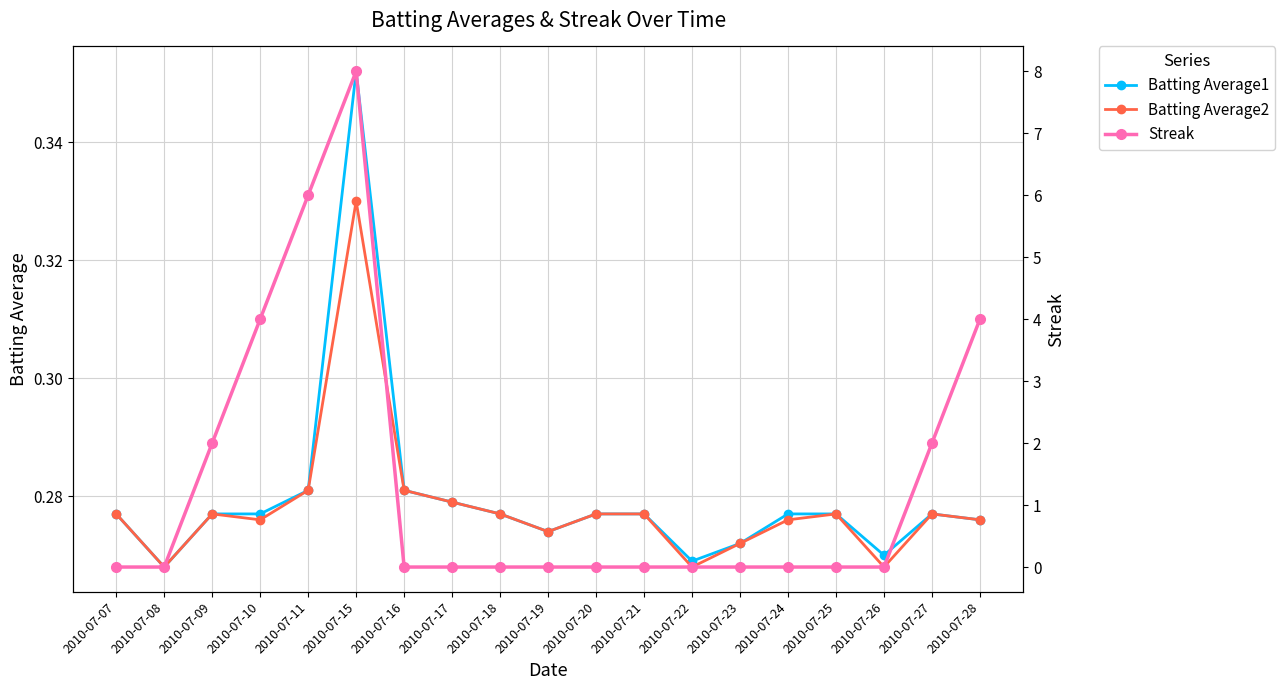

How many interior local valleys does the Batting Average1 series have?

4